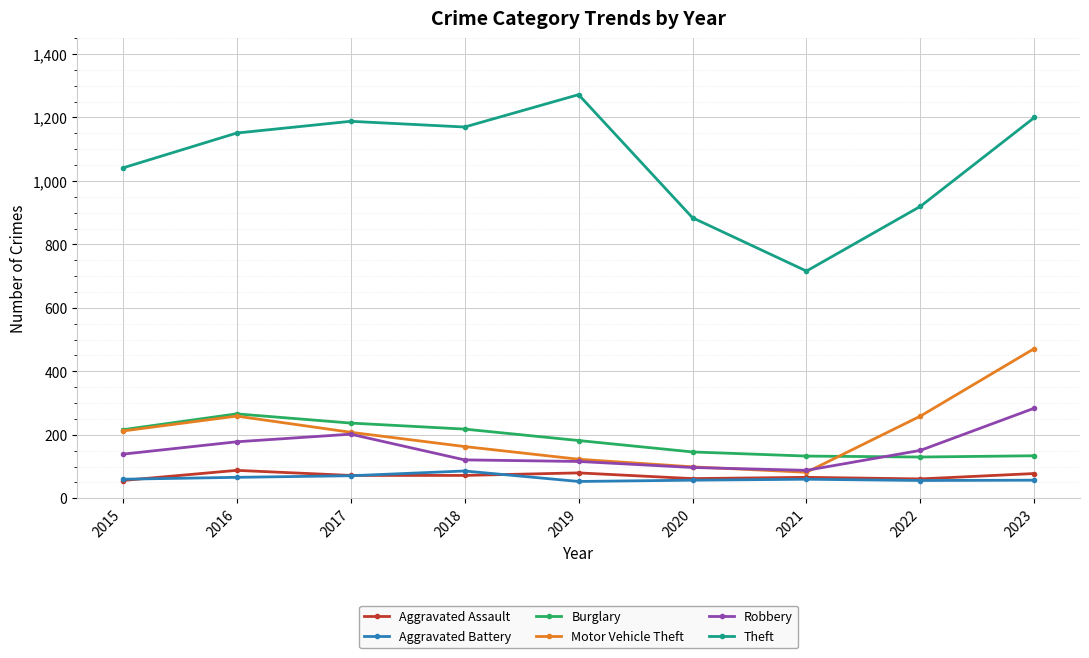

Read the Aggravated Battery value at 2016, to the nearest 5.

65